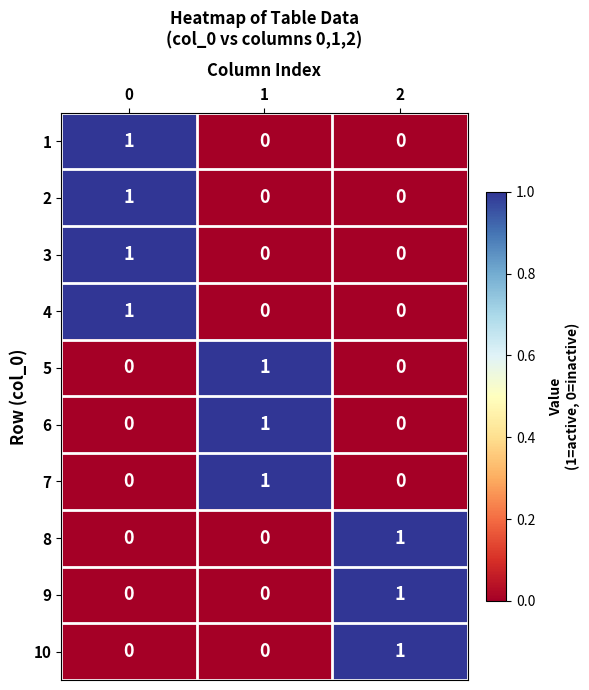

Reading left to right, extract all data points from this chart.

1: 0=1	1=0	2=0
2: 0=1	1=0	2=0
3: 0=1	1=0	2=0
4: 0=1	1=0	2=0
5: 0=0	1=1	2=0
6: 0=0	1=1	2=0
7: 0=0	1=1	2=0
8: 0=0	1=0	2=1
9: 0=0	1=0	2=1
10: 0=0	1=0	2=1